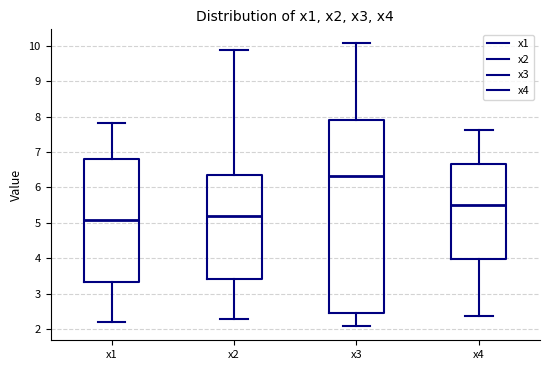

Reading left to right, transcribe this box plot: for each box, give where its median line is, the range the box spans, and where its two whiskers end, as read against the y-axis. The values are not printed on the chart, so give them approximately, as read against the axis.

x1: median 5.1, box 3.3 to 6.8, whiskers 2.2 to 7.8
x2: median 5.2, box 3.4 to 6.3, whiskers 2.3 to 9.9
x3: median 6.3, box 2.5 to 7.9, whiskers 2.1 to 10.1
x4: median 5.5, box 4.0 to 6.7, whiskers 2.4 to 7.6